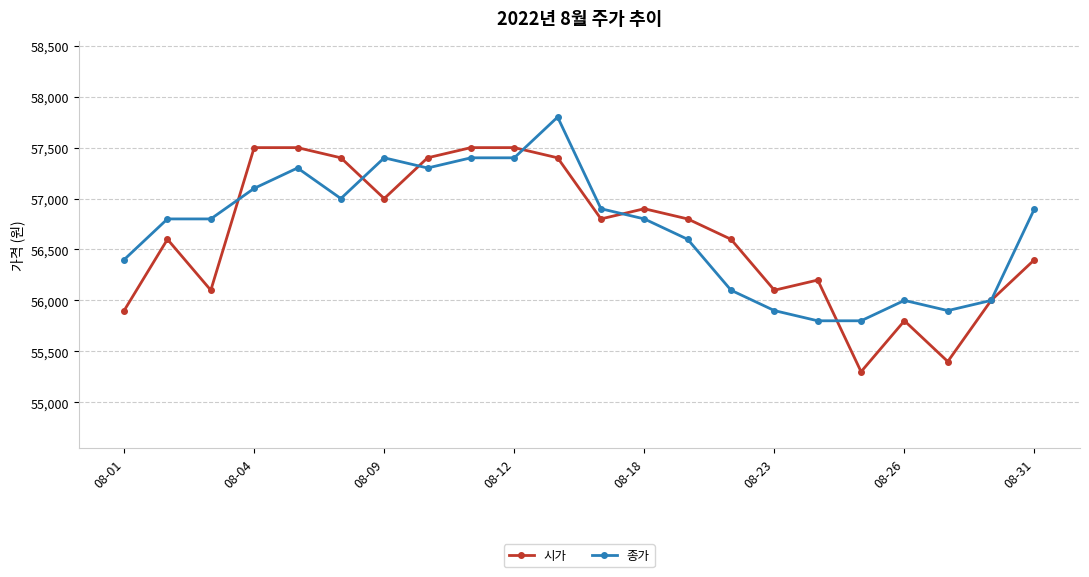

How many data points in 종가 are less than 56800?

9